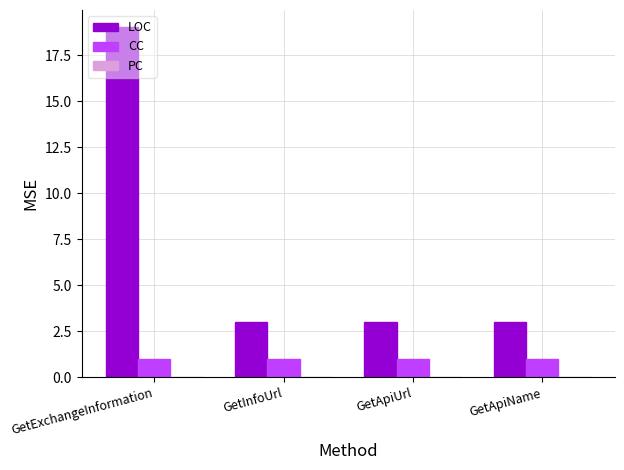

The value of LOC at GetInfoUrl is 4. True or false?

False